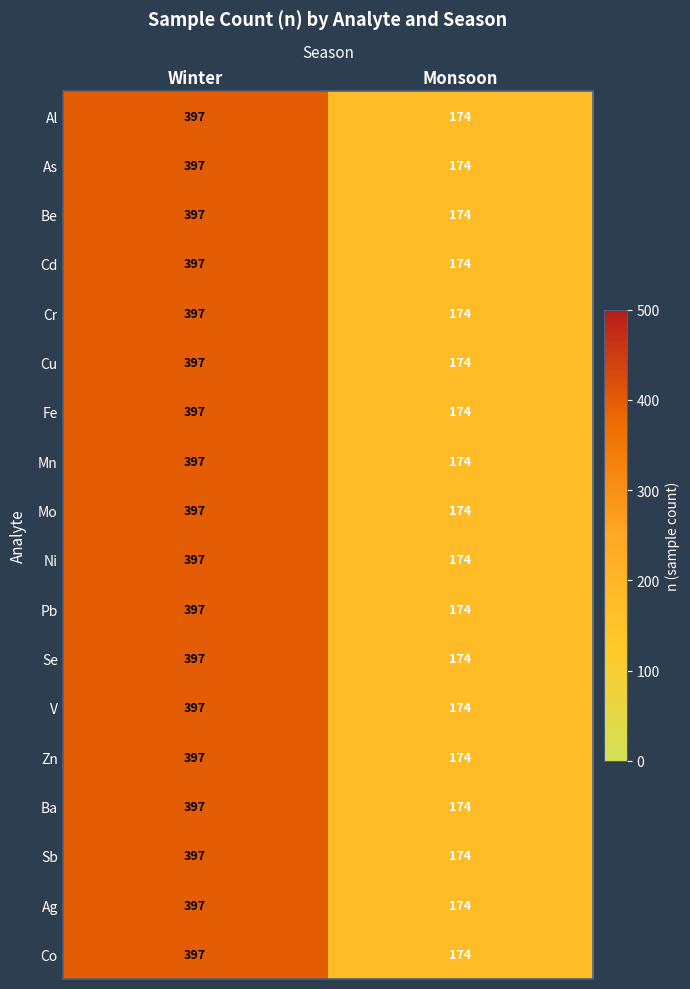

What is the average value of the Ag series?

286